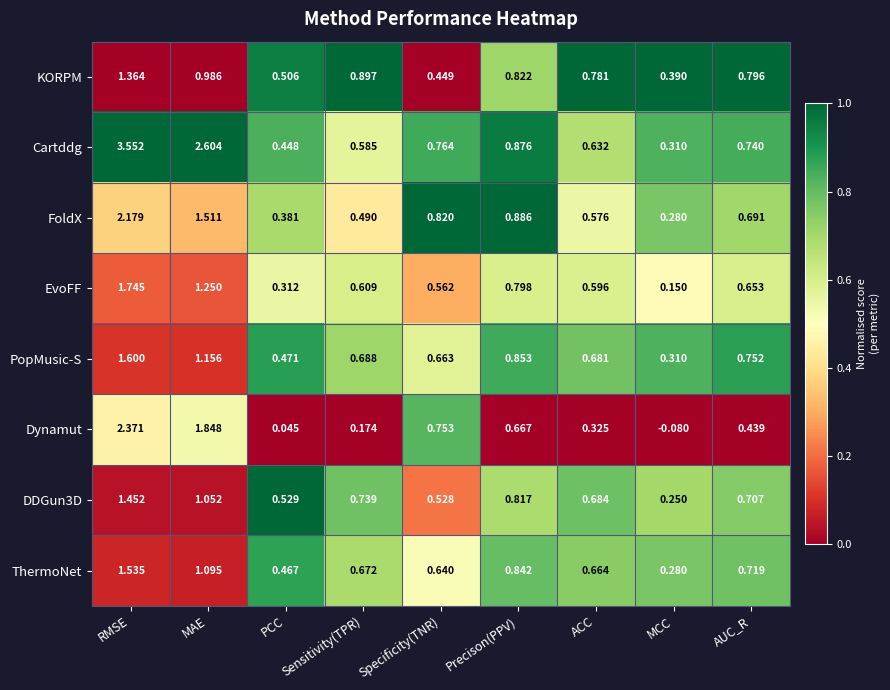

At which label does EvoFF reach its peak?

RMSE